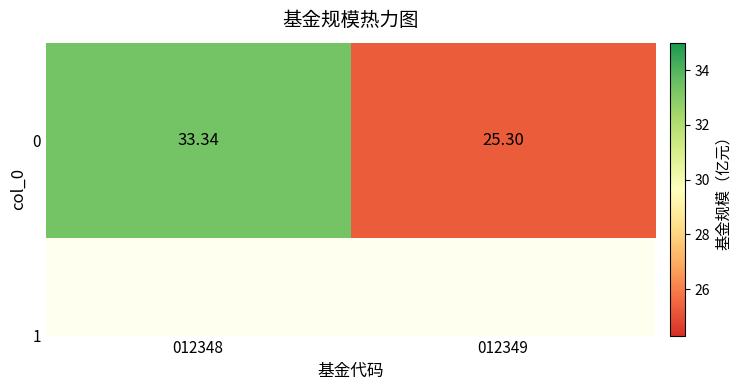

What is the ratio of the value at 012349 to the value at 012348?

0.8